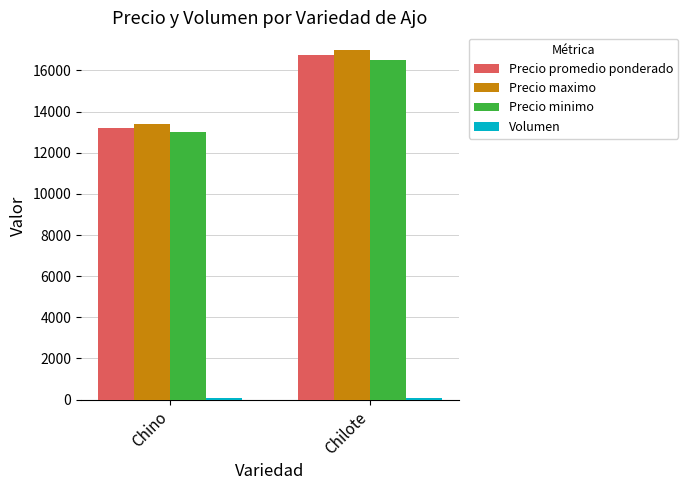

What is the label of the 2nd bar from the right?

Chino